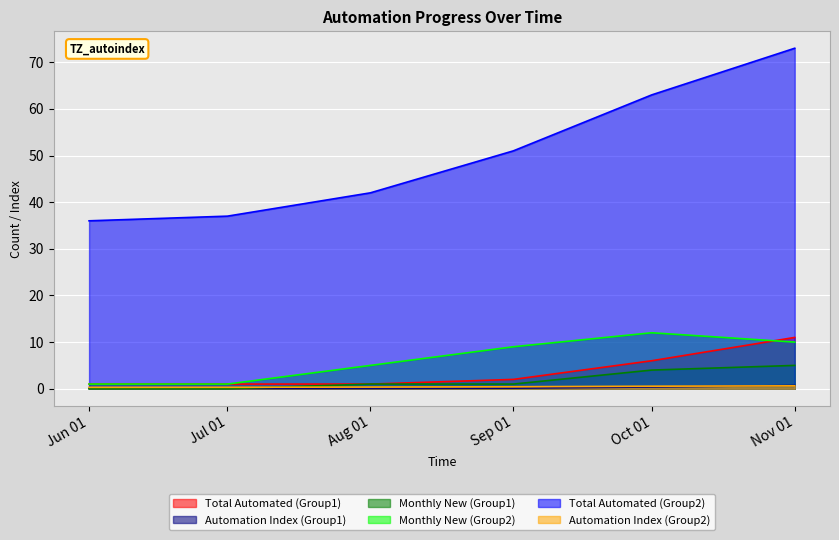

True or false: Total Automated (Group2) and Monthly New (Group1) intersect in this chart.

False